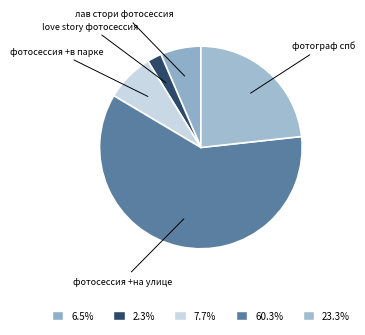

Which slice is the smallest?

love story фотосессия